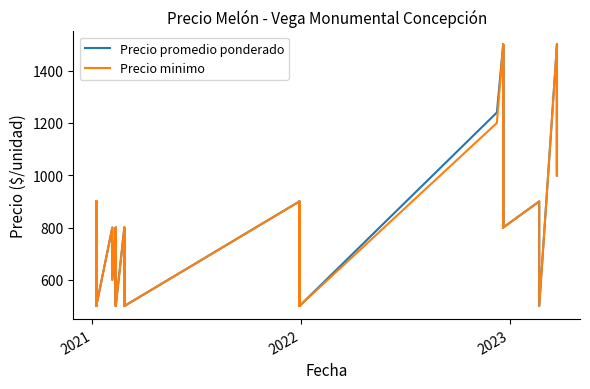

What is the sum of all Precio promedio ponderado values?

32740